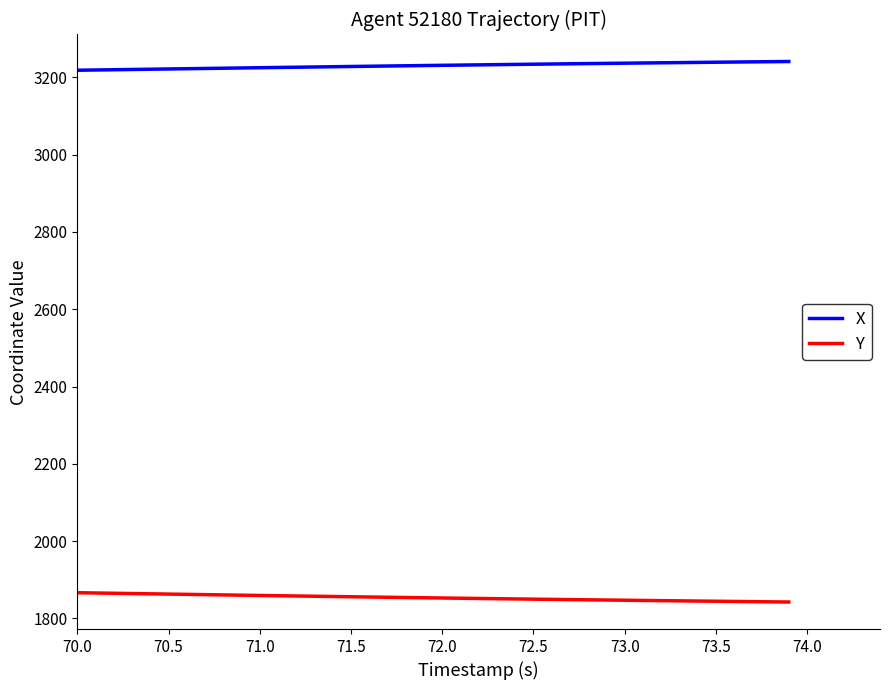

List the series in order of their overall mean, lowest first.

Y, X